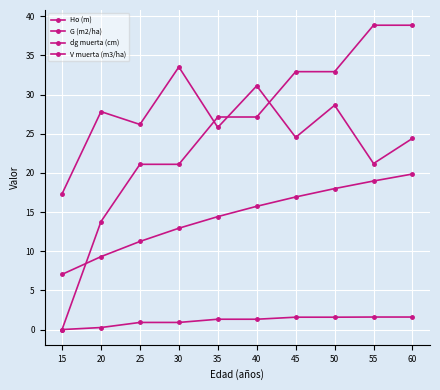

Count the number of data series in this chart.

4